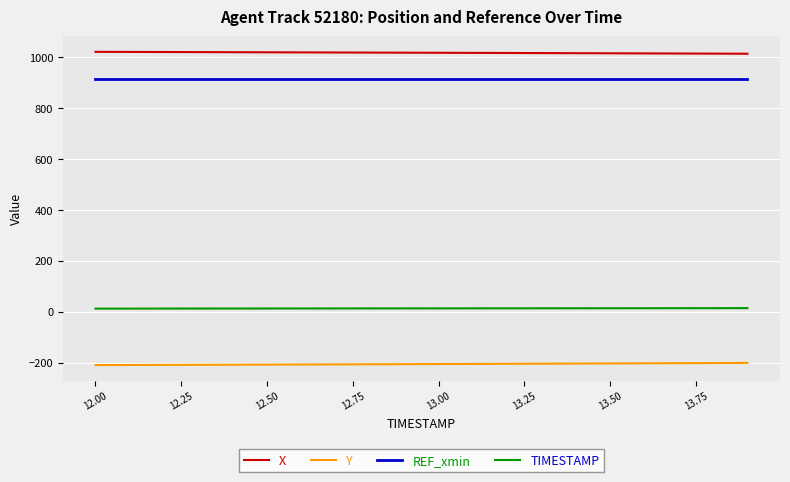

Which series has the largest total across all categories?

X